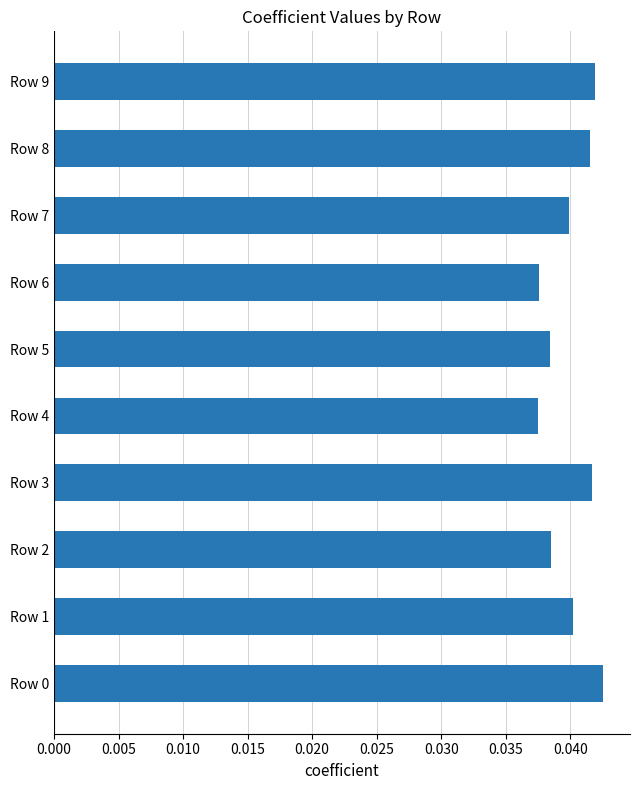

Which has a higher value, Row 9 or Row 1?

Row 9